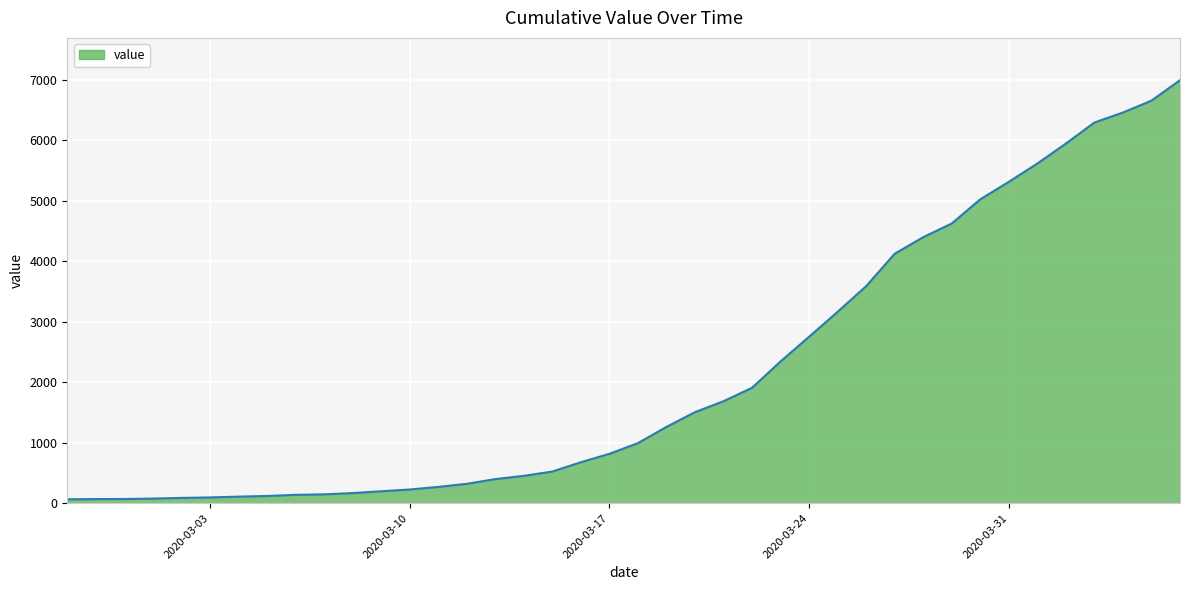

What is the maximum value shown in the chart?

6995